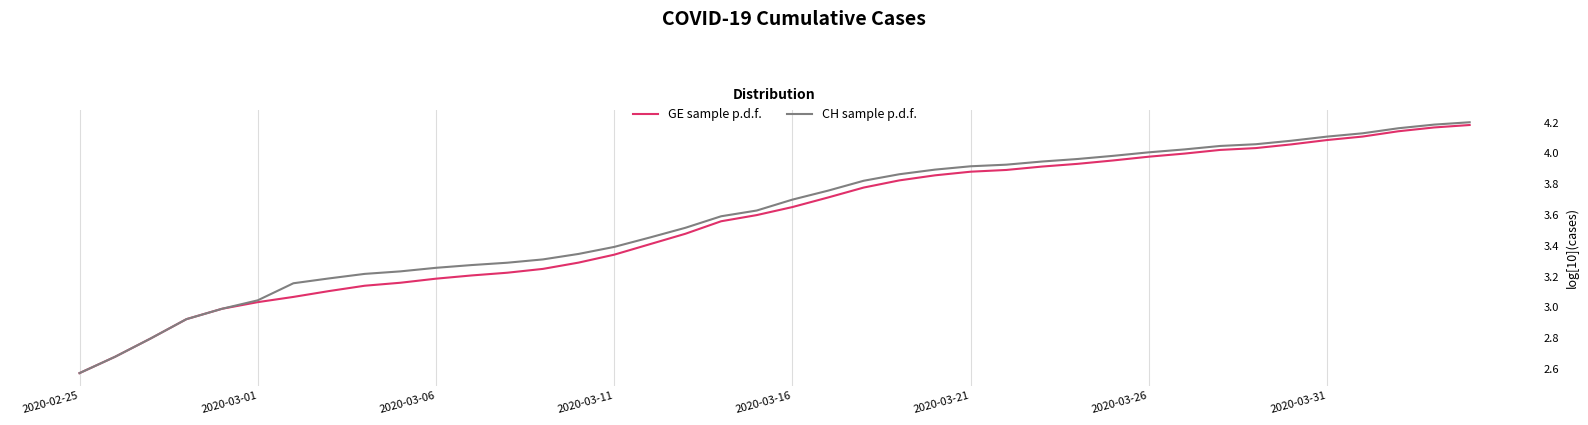

What is the approximate value of CH sample p.d.f. at 37?

4.2